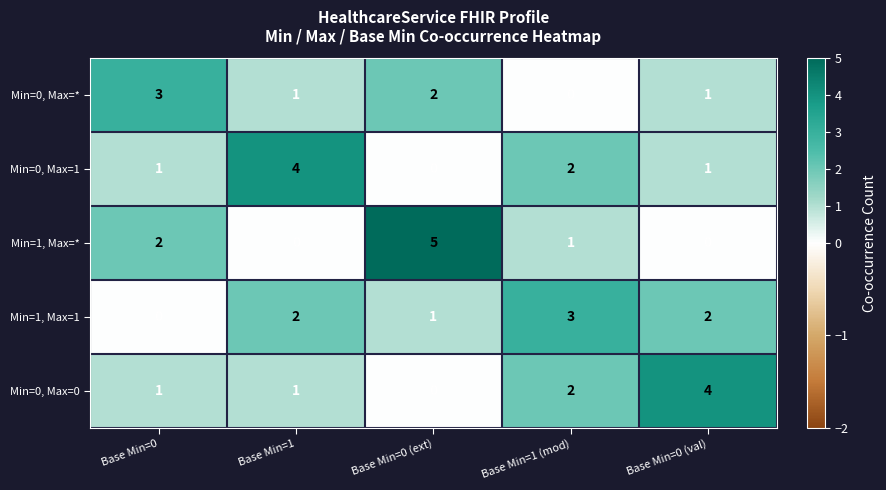

What is the total value across all series at Base Min=1?

8